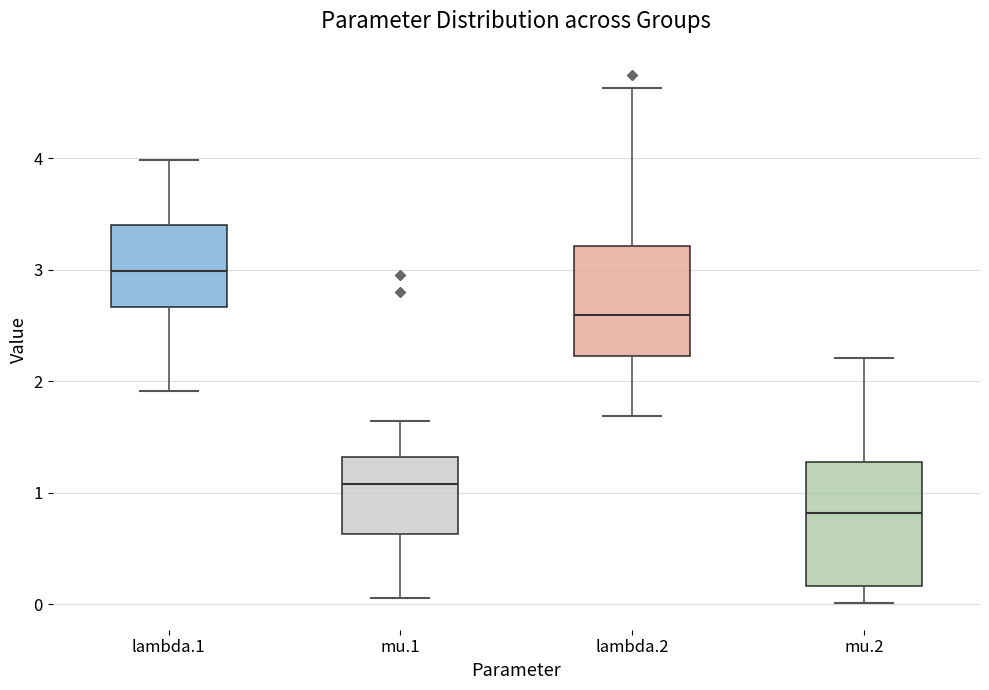

Reading left to right, read every box against the y-axis: the position of its median line, the range the box covers, and the ends of its whiskers. The values are not printed on the chart, so give them approximately, as read against the axis.

lambda.1: median 3.0, box 2.7 to 3.4, whiskers 1.9 to 4.0
mu.1: median 1.1, box 0.6 to 1.3, whiskers 0.1 to 1.6
lambda.2: median 2.6, box 2.2 to 3.2, whiskers 1.7 to 4.6
mu.2: median 0.8, box 0.2 to 1.3, whiskers 0.0 to 2.2